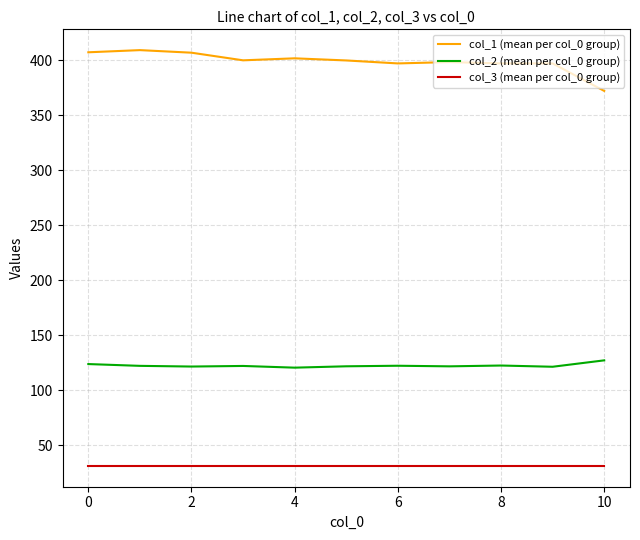

What is the average value of the col_2 (mean per col_0 group) series?

122.3